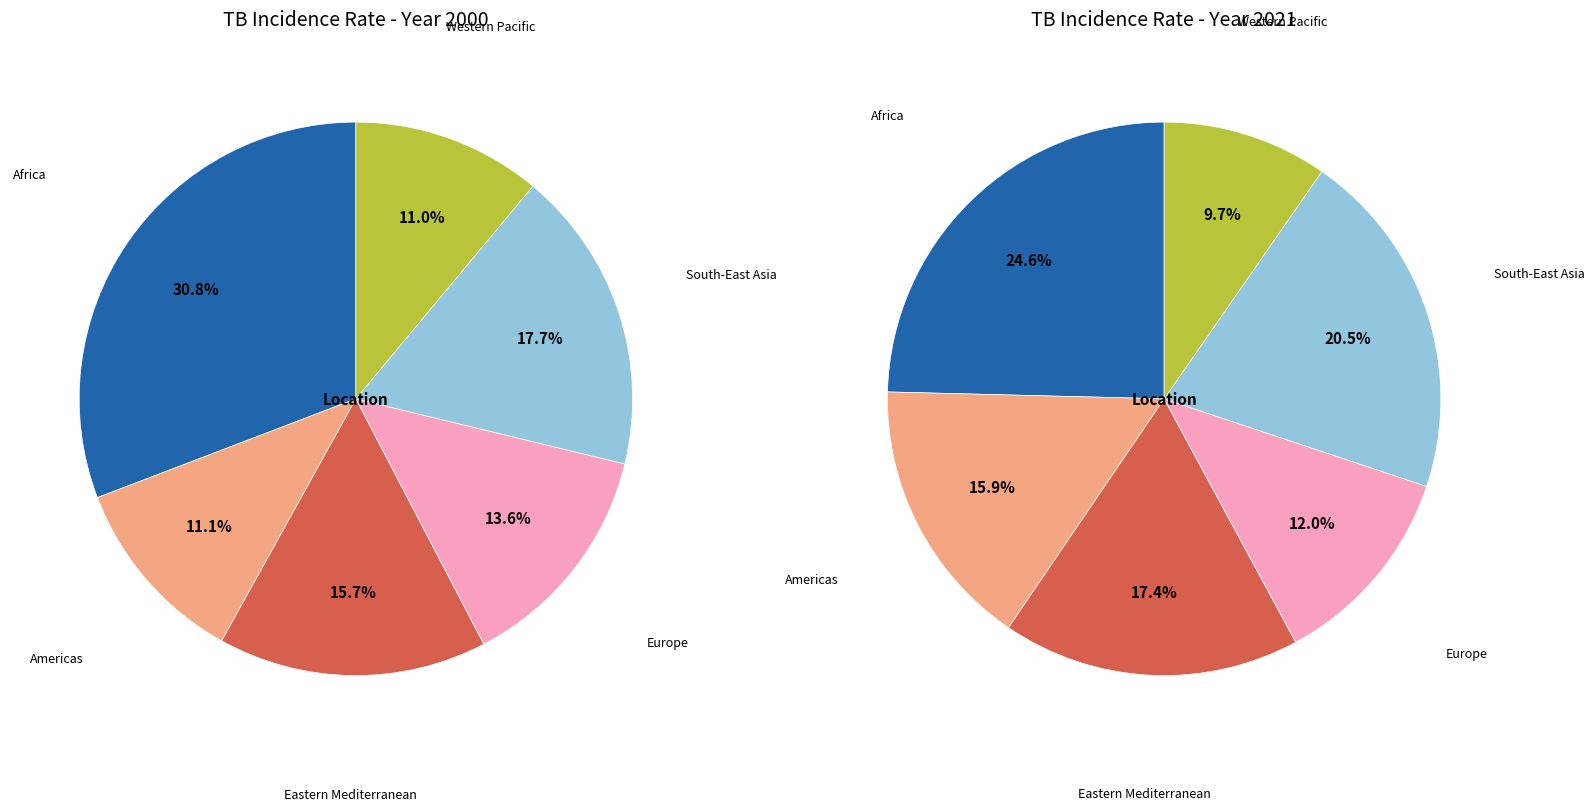

To the nearest percent, what is the combined percentage of 4 and 3?

31%